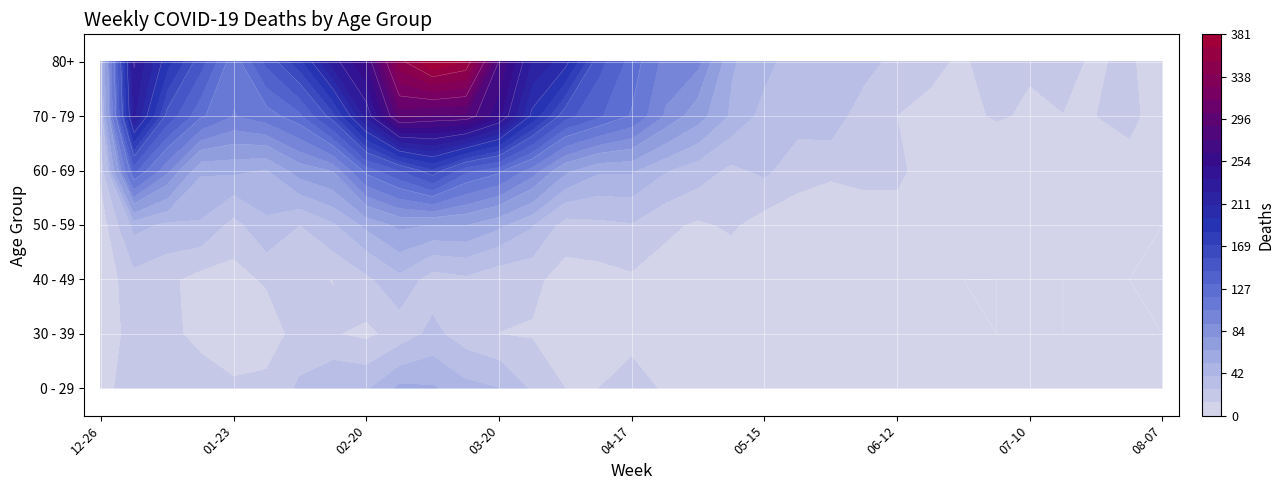

Reading left to right, transcribe all the data shown in this chart.

0 - 29: 2022-12-26=4	2023-01-02=26	2023-01-09=17	2023-01-16=17	2023-01-23=15	2023-01-30=18	2023-02-06=28	2023-02-13=39	2023-02-20=38	2023-02-27=55	2023-03-06=54	2023-03-13=44	2023-03-20=40	2023-03-27=24	2023-04-03=13	2023-04-10=13	2023-04-17=20	2023-04-24=11	2023-05-01=13	2023-05-08=8	2023-05-15=4	2023-05-22=3	2023-05-29=2	2023-06-05=1	2023-06-12=2	2023-06-19=1	2023-06-26=1	2023-07-03=3	2023-07-10=2	2023-07-17=2	2023-07-24=2	2023-07-31=1	2023-08-07=0
30 - 39: 2022-12-26=5	2023-01-02=18	2023-01-09=15	2023-01-16=11	2023-01-23=6	2023-01-30=4	2023-02-06=20	2023-02-13=14	2023-02-20=10	2023-02-27=18	2023-03-06=30	2023-03-13=19	2023-03-20=13	2023-03-27=12	2023-04-03=9	2023-04-10=5	2023-04-17=8	2023-04-24=3	2023-05-01=4	2023-05-08=6	2023-05-15=4	2023-05-22=3	2023-05-29=2	2023-06-05=3	2023-06-12=2	2023-06-19=1	2023-06-26=1	2023-07-03=0	2023-07-10=2	2023-07-17=0	2023-07-24=1	2023-07-31=1	2023-08-07=0
40 - 49: 2022-12-26=4	2023-01-02=21	2023-01-09=16	2023-01-16=8	2023-01-23=8	2023-01-30=15	2023-02-06=14	2023-02-13=13	2023-02-20=23	2023-02-27=36	2023-03-06=19	2023-03-13=23	2023-03-20=16	2023-03-27=16	2023-04-03=8	2023-04-10=8	2023-04-17=11	2023-04-24=7	2023-05-01=2	2023-05-08=4	2023-05-15=3	2023-05-22=6	2023-05-29=3	2023-06-05=2	2023-06-12=1	2023-06-19=1	2023-06-26=0	2023-07-03=0	2023-07-10=1	2023-07-17=0	2023-07-24=1	2023-07-31=0	2023-08-07=0
50 - 59: 2022-12-26=5	2023-01-02=44	2023-01-09=37	2023-01-16=38	2023-01-23=21	2023-01-30=37	2023-02-06=26	2023-02-13=38	2023-02-20=55	2023-02-27=68	2023-03-06=65	2023-03-13=65	2023-03-20=55	2023-03-27=41	2023-04-03=20	2023-04-10=23	2023-04-17=25	2023-04-24=16	2023-05-01=11	2023-05-08=15	2023-05-15=7	2023-05-22=6	2023-05-29=5	2023-06-05=6	2023-06-12=6	2023-06-19=2	2023-06-26=6	2023-07-03=3	2023-07-10=3	2023-07-17=3	2023-07-24=2	2023-07-31=6	2023-08-07=0
60 - 69: 2022-12-26=16	2023-01-02=134	2023-01-09=94	2023-01-16=54	2023-01-23=55	2023-01-30=51	2023-02-06=72	2023-02-13=80	2023-02-20=123	2023-02-27=143	2023-03-06=167	2023-03-13=134	2023-03-20=122	2023-03-27=98	2023-04-03=68	2023-04-10=54	2023-04-17=54	2023-04-24=41	2023-05-01=33	2023-05-08=23	2023-05-15=29	2023-05-22=18	2023-05-29=15	2023-06-05=17	2023-06-12=17	2023-06-19=4	2023-06-26=7	2023-07-03=4	2023-07-10=4	2023-07-17=5	2023-07-24=6	2023-07-31=6	2023-08-07=1
70 - 79: 2022-12-26=32	2023-01-02=225	2023-01-09=153	2023-01-16=121	2023-01-23=104	2023-01-30=112	2023-02-06=127	2023-02-13=165	2023-02-20=227	2023-02-27=295	2023-03-06=287	2023-03-13=286	2023-03-20=253	2023-03-27=193	2023-04-03=149	2023-04-10=133	2023-04-17=117	2023-04-24=90	2023-05-01=71	2023-05-08=50	2023-05-15=35	2023-05-22=32	2023-05-29=35	2023-06-05=17	2023-06-12=13	2023-06-19=10	2023-06-26=11	2023-07-03=14	2023-07-10=12	2023-07-17=13	2023-07-24=13	2023-07-31=18	2023-08-07=3
80+: 2022-12-26=38	2023-01-02=238	2023-01-09=189	2023-01-16=150	2023-01-23=110	2023-01-30=148	2023-02-06=179	2023-02-13=230	2023-02-20=263	2023-02-27=350	2023-03-06=381	2023-03-13=368	2023-03-20=275	2023-03-27=222	2023-04-03=203	2023-04-10=149	2023-04-17=126	2023-04-24=100	2023-05-01=95	2023-05-08=54	2023-05-15=44	2023-05-22=32	2023-05-29=29	2023-06-05=33	2023-06-12=20	2023-06-19=16	2023-06-26=11	2023-07-03=21	2023-07-10=14	2023-07-17=15	2023-07-24=12	2023-07-31=15	2023-08-07=5